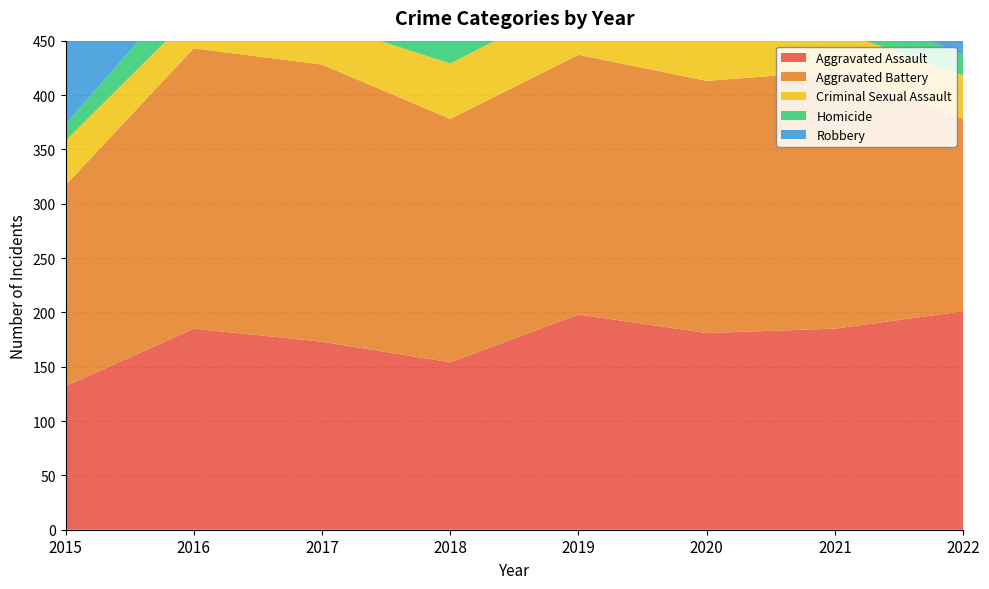

Reading left to right, extract all data points from this chart.

Aggravated Assault: 2015=132	2016=185	2017=173	2018=154	2019=198	2020=181	2021=185	2022=201
Aggravated Battery: 2015=185	2016=258	2017=255	2018=224	2019=239	2020=232	2021=237	2022=177
Criminal Sexual Assault: 2015=41	2016=32	2017=39	2018=51	2019=52	2020=44	2021=38	2022=40
Homicide: 2015=15	2016=33	2017=31	2018=30	2019=24	2020=24	2021=26	2022=19
Robbery: 2015=264	2016=342	2017=316	2018=280	2019=244	2020=290	2021=185	2022=204